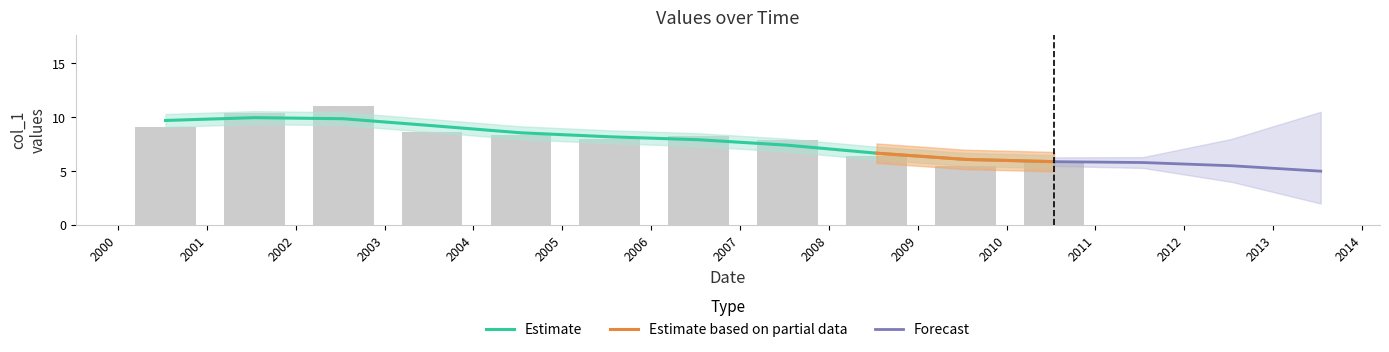

Reading right to left, transcribe all the data shown in this chart.

6.0	5.5	6.4	7.9	8.2	7.9	8.3	8.6	11.0	10.4	9.1